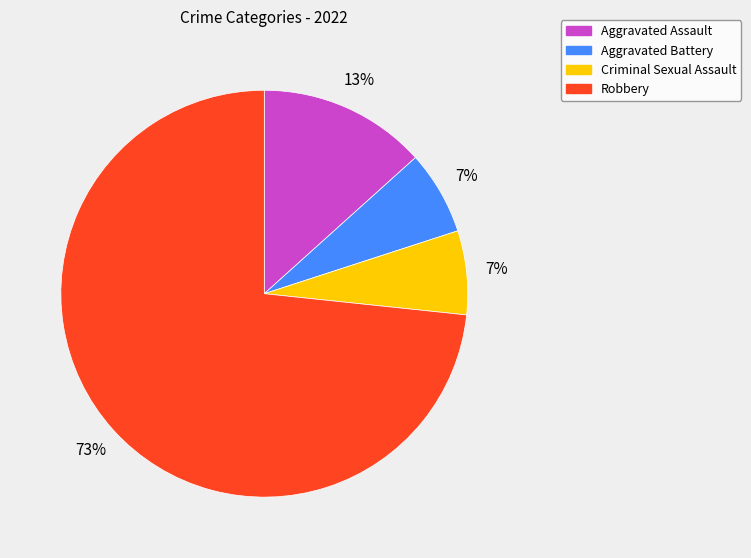

Is it true that Aggravated Battery is 17% of the pie?

False